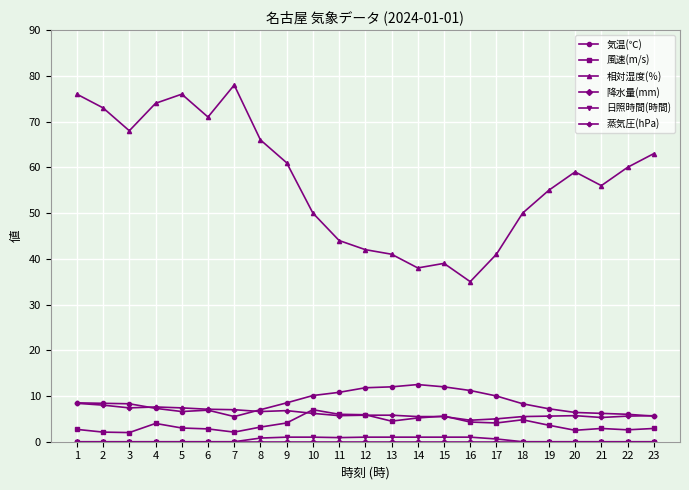

Count the number of data series in this chart.

6